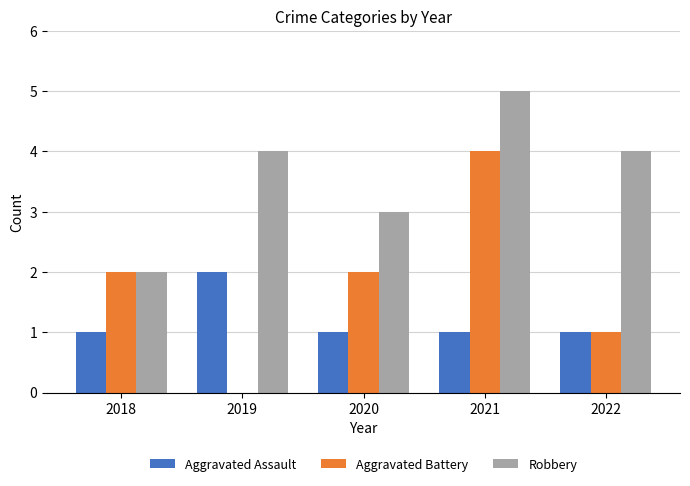

What is the highest value of the Aggravated Battery series?

4